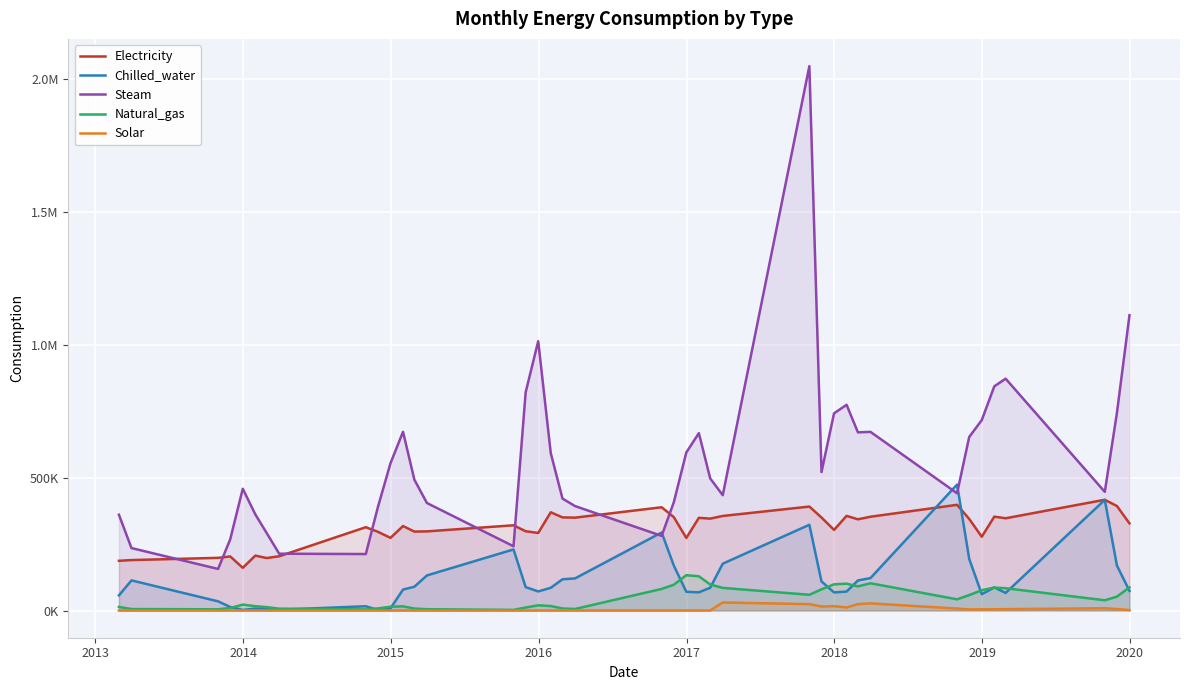

What is the value of the Steam point at the 7th from the left?

291524.1